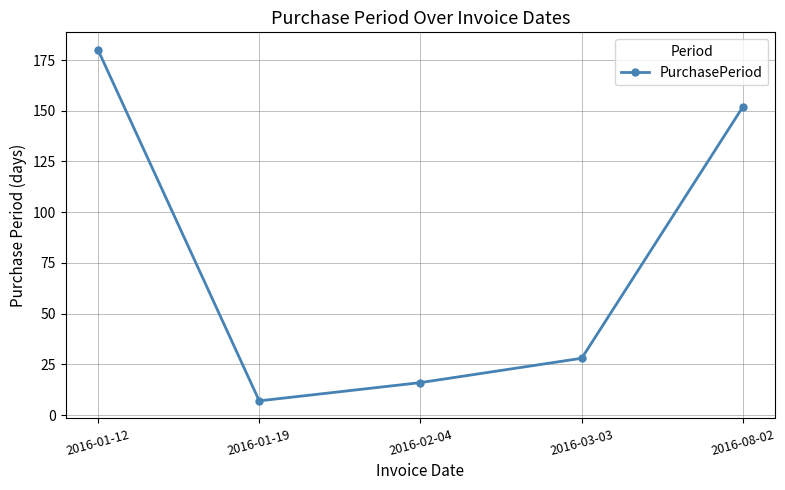

At which category does the chart reach its peak across all series?

2016-01-12